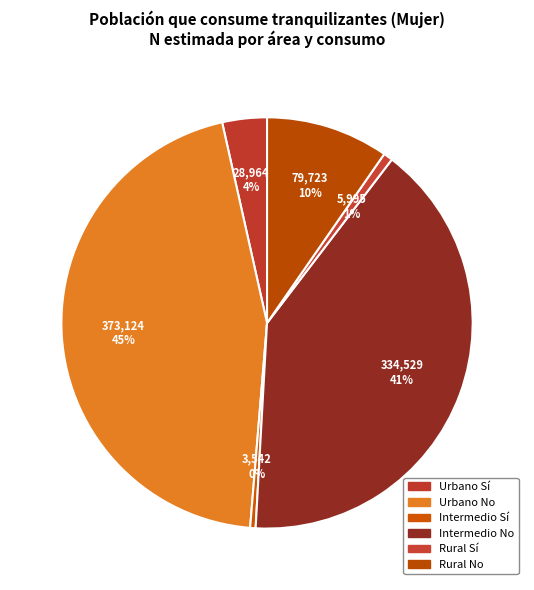

What is the smallest slice in the pie chart?

Intermedio Sí